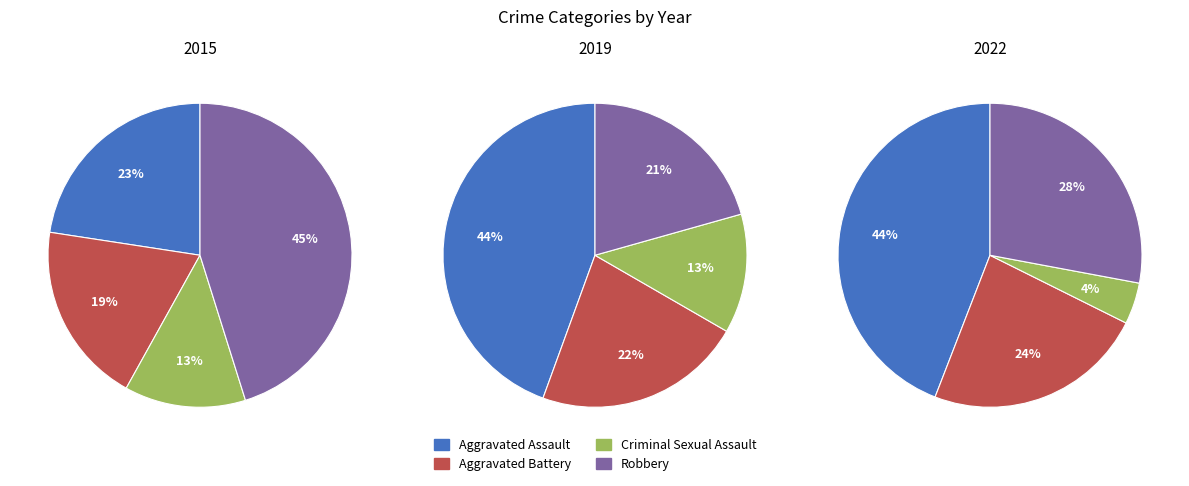

Is it true that Robbery is 59% of the pie?

False